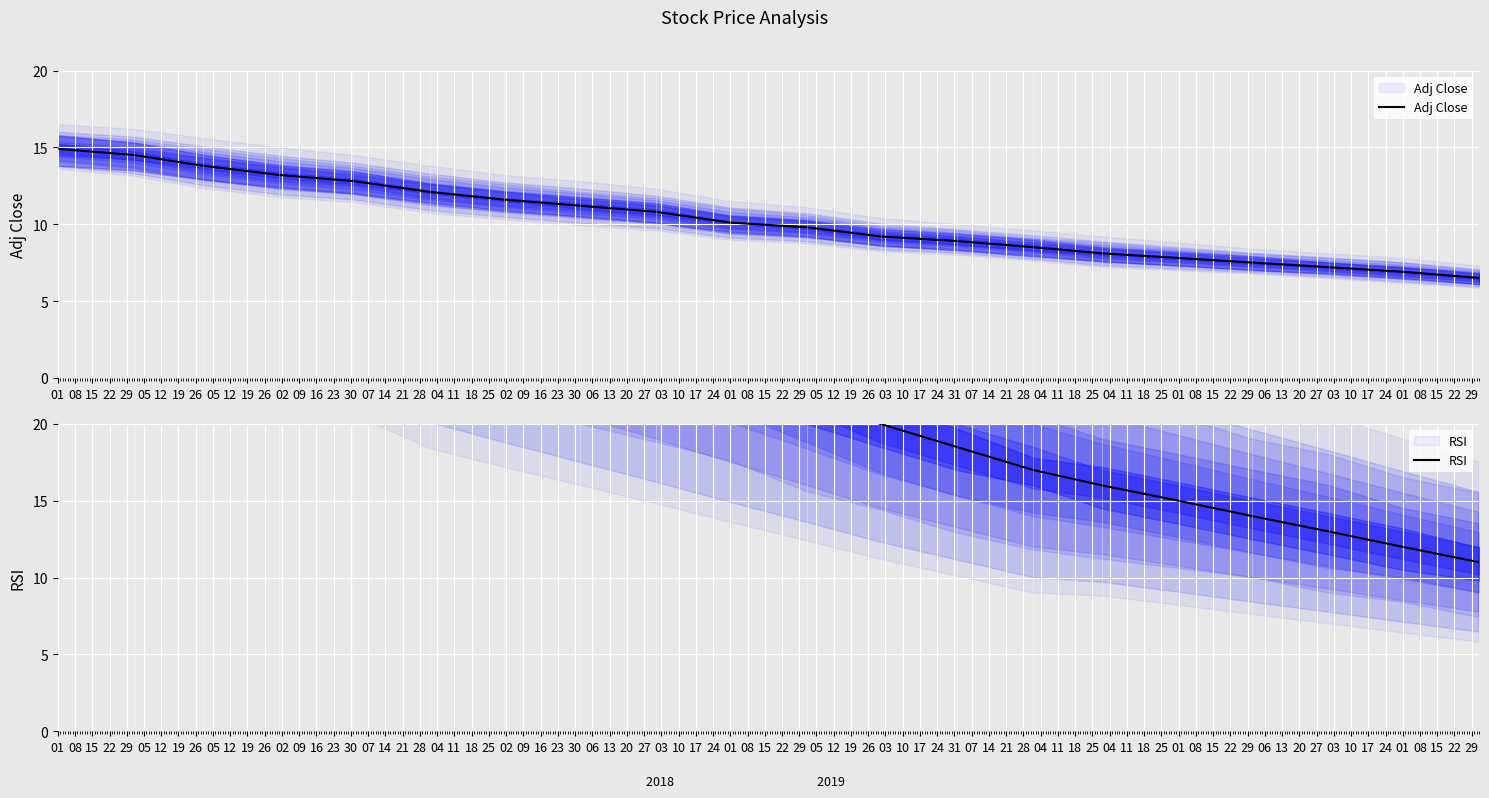

True or false: RSI and Adj Close cross at least once.

False